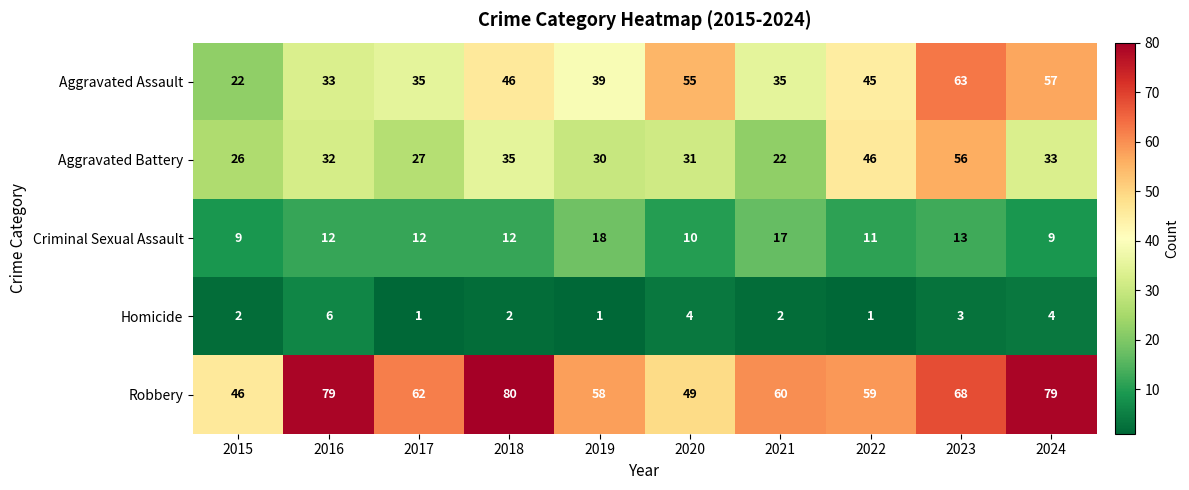

True or false: Aggravated Assault has a value of 22 at 2015.

True